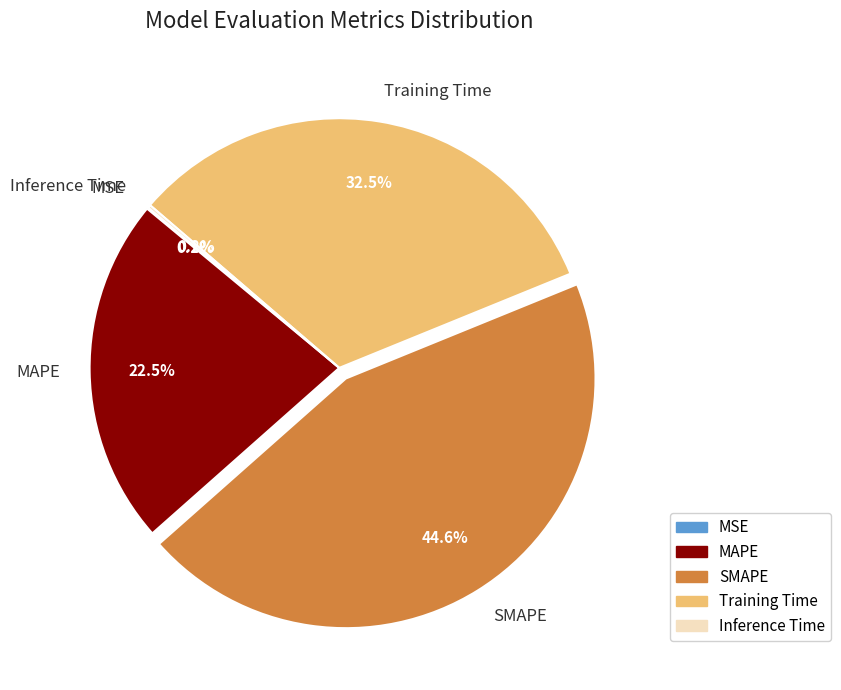

Between SMAPE and MAPE, which is larger?

SMAPE